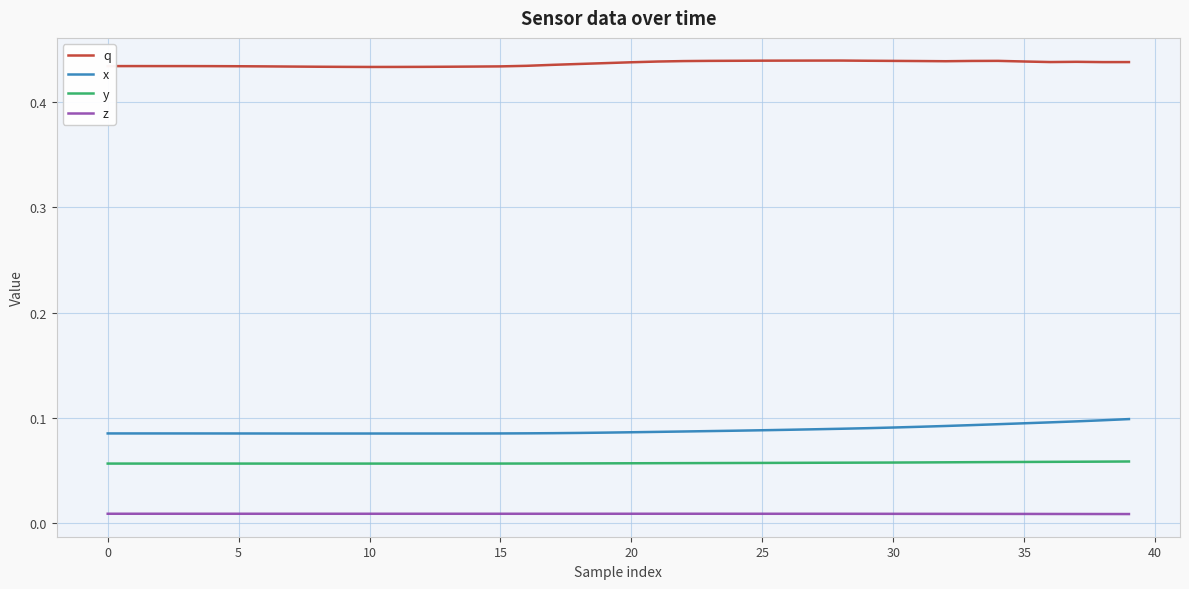

Which series has the largest total across all categories?

q